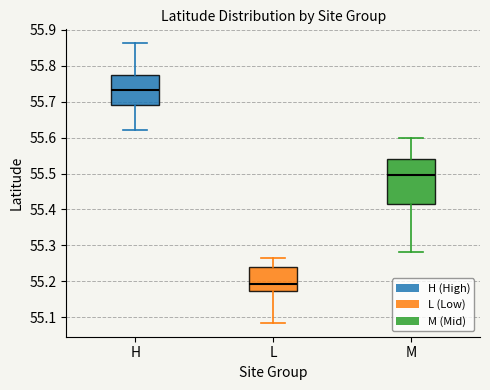

Reading left to right, transcribe this box plot: for each box, give where its median line is, the range the box spans, and where its two whiskers end, as read against the y-axis. The values are not printed on the chart, so give them approximately, as read against the axis.

H: median 55.73, box 55.69 to 55.77, whiskers 55.62 to 55.86
L: median 55.19, box 55.17 to 55.24, whiskers 55.08 to 55.26
M: median 55.50, box 55.41 to 55.54, whiskers 55.28 to 55.60